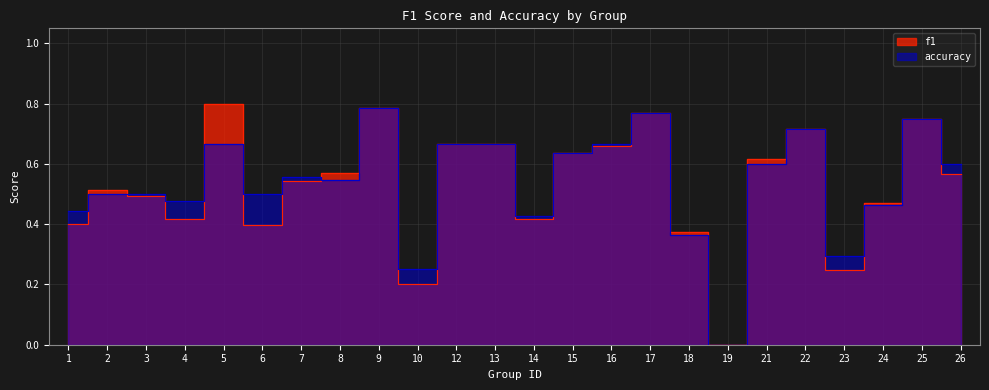

How many lines are shown in the chart?

2